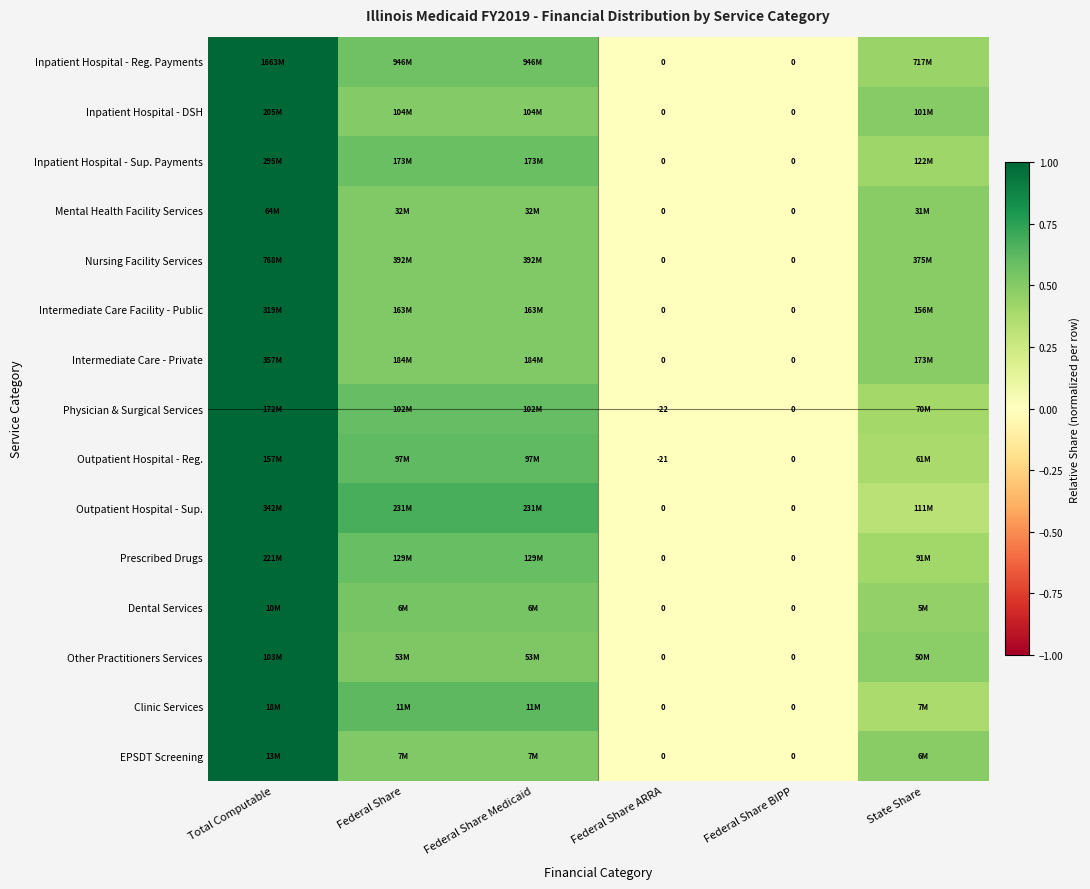

What is the sum of the Clinic Services values at Federal Share Medicaid and Total Computable?

1.6